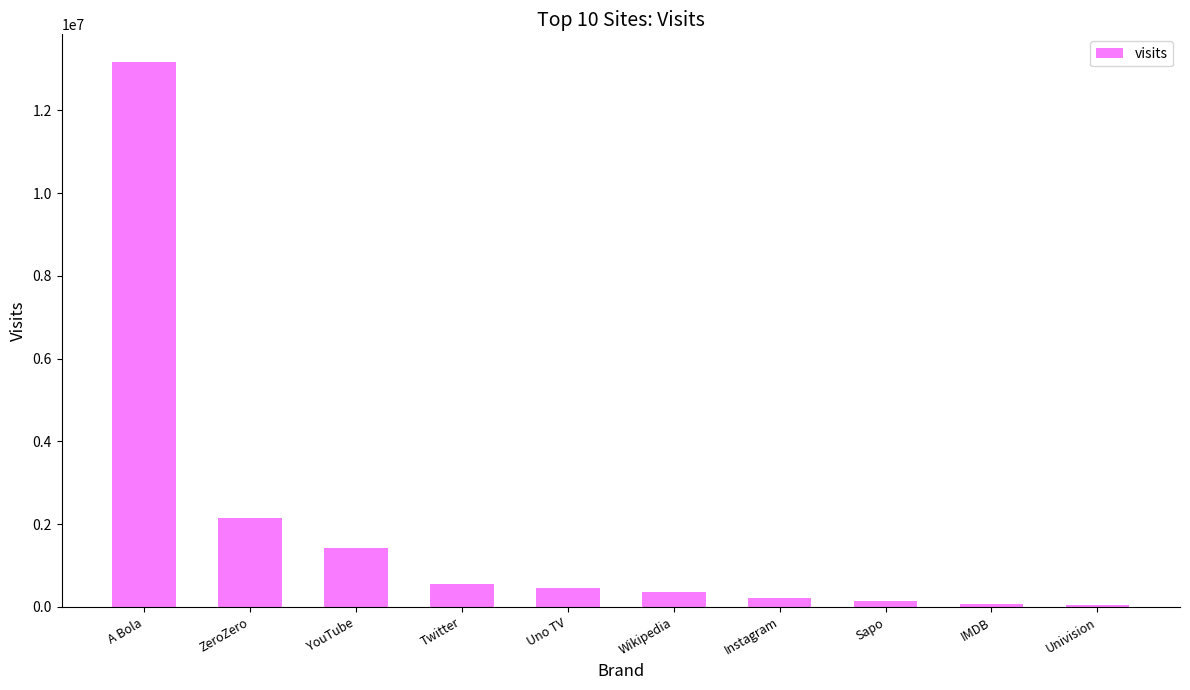

What is the average value?

1856135